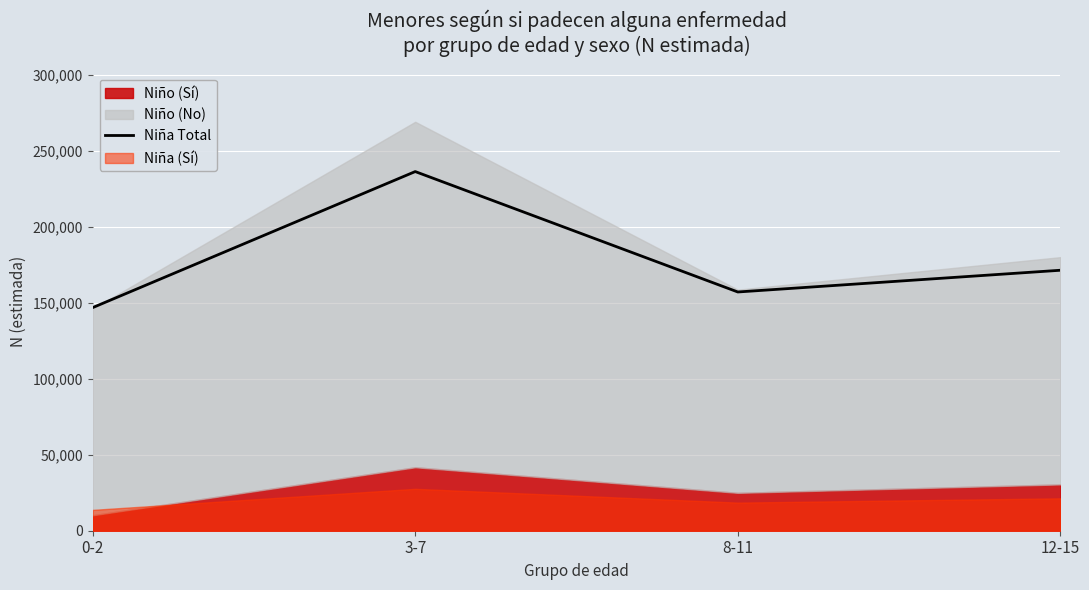

What is the difference between the values at 0-2 and 12-15?

24576